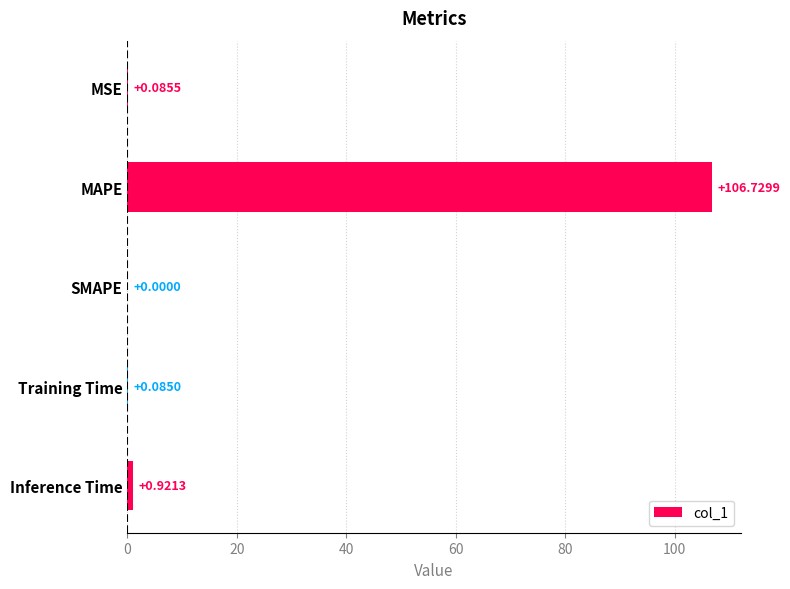

At which category does the chart reach its peak across all series?

MAPE